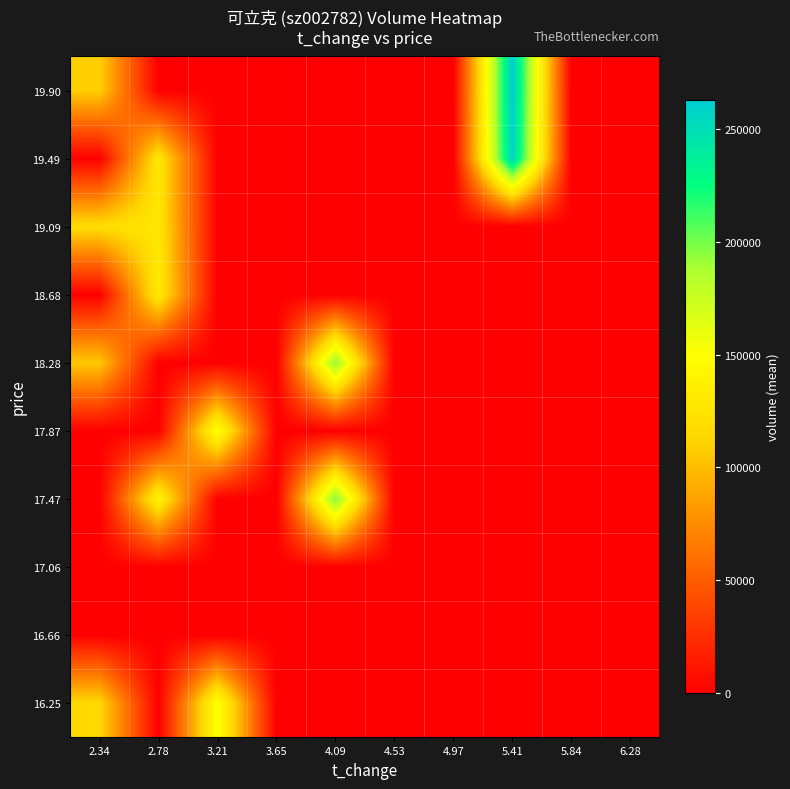

At how many categories does at least one series exceed 73477?

5